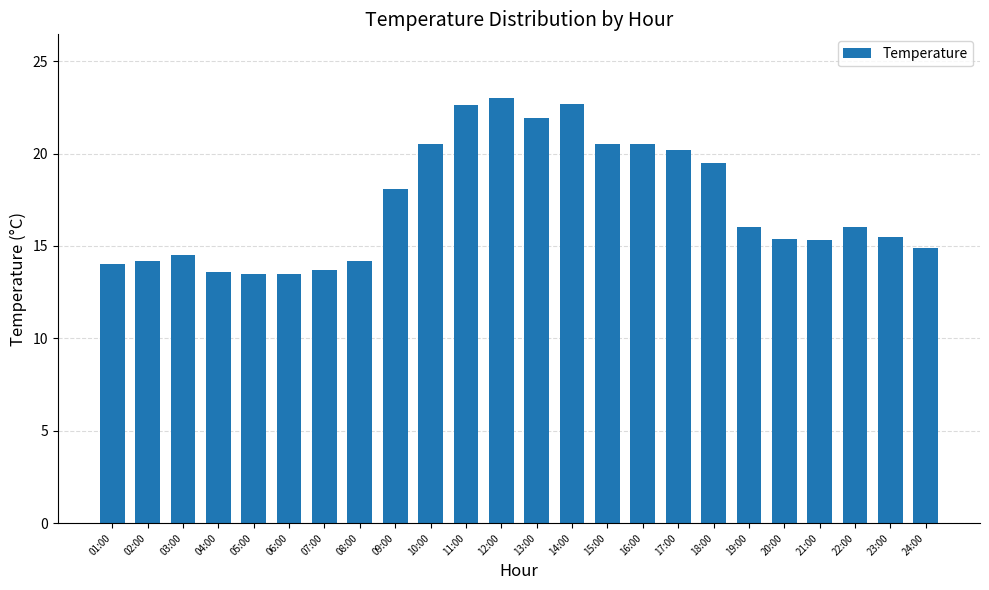

Between 13:00 and 14:00, which is larger?

14:00